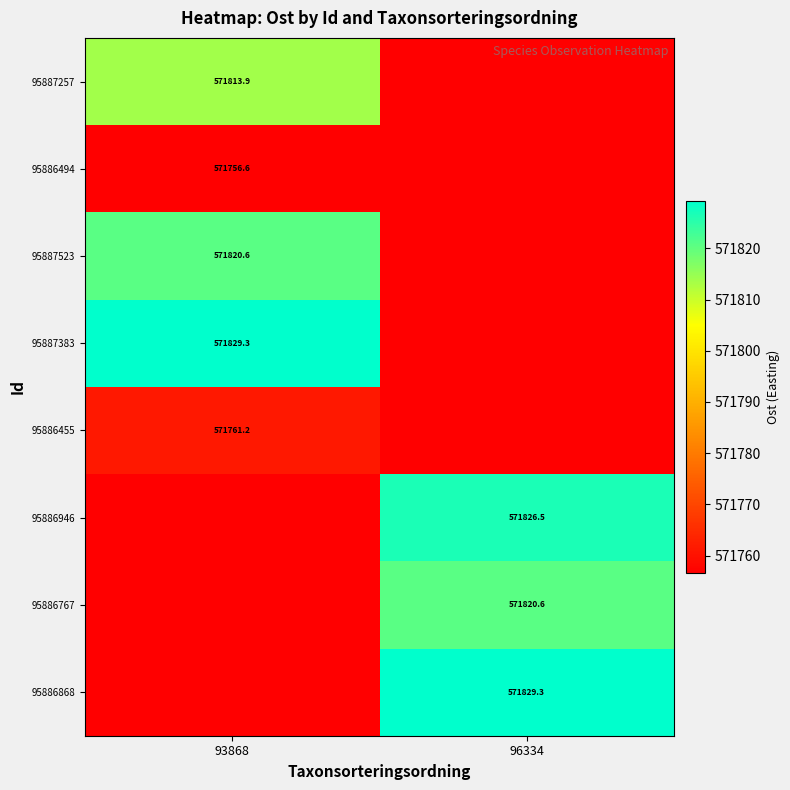

Is the value of 95886455 at 93868 greater than the value of 95886868 at 96334?

No